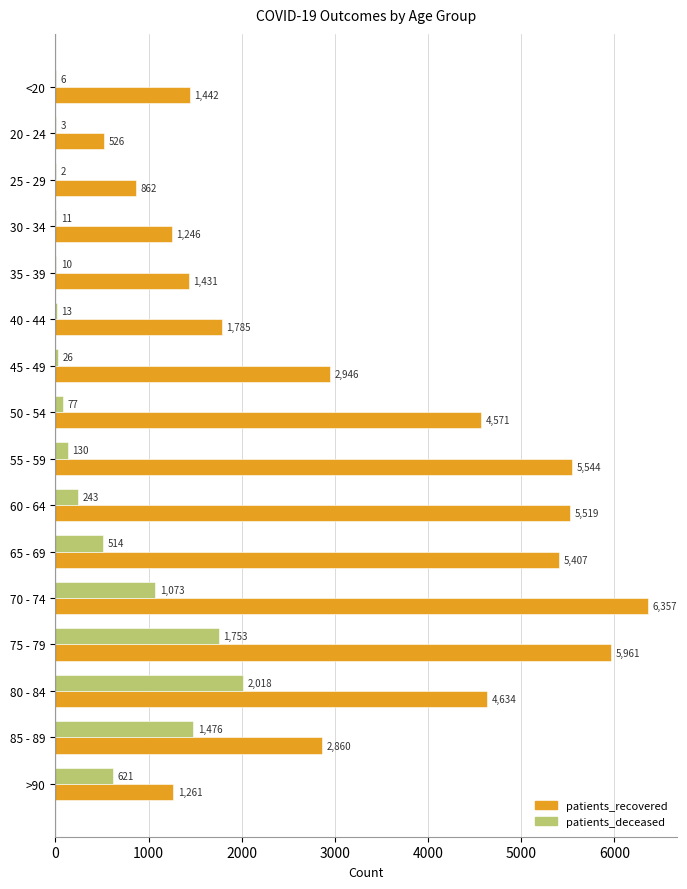

The patients_deceased series shows 943 at >90. True or false?

False